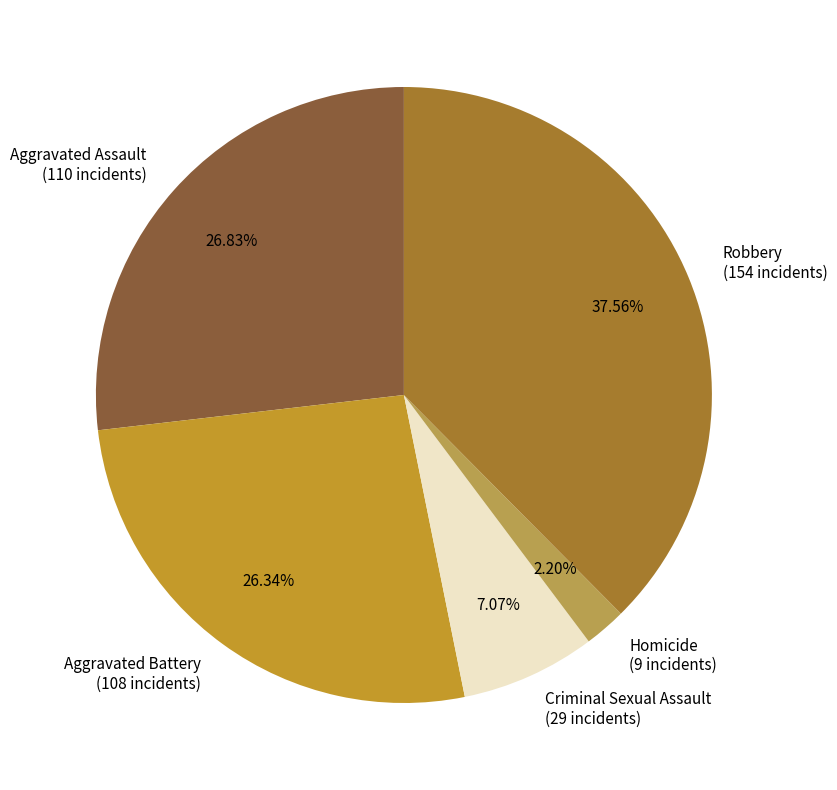

The Homicide slice represents 2% of the pie. True or false?

True